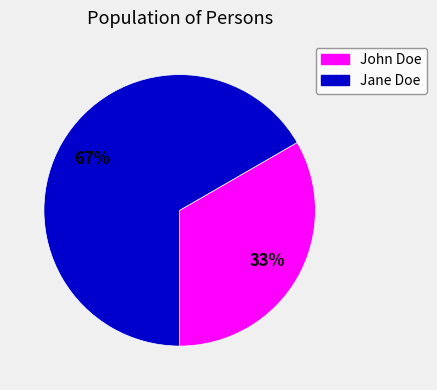

Approximately how many times larger is the value at John Doe compared to Jane Doe?

0.5